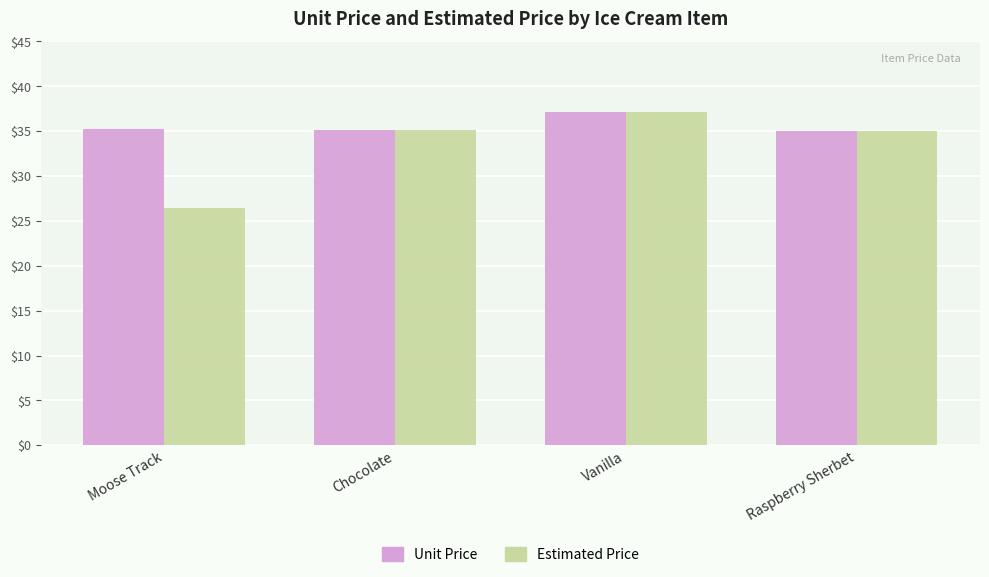

List the series in order of their overall mean, lowest first.

Estimated Price, Unit Price